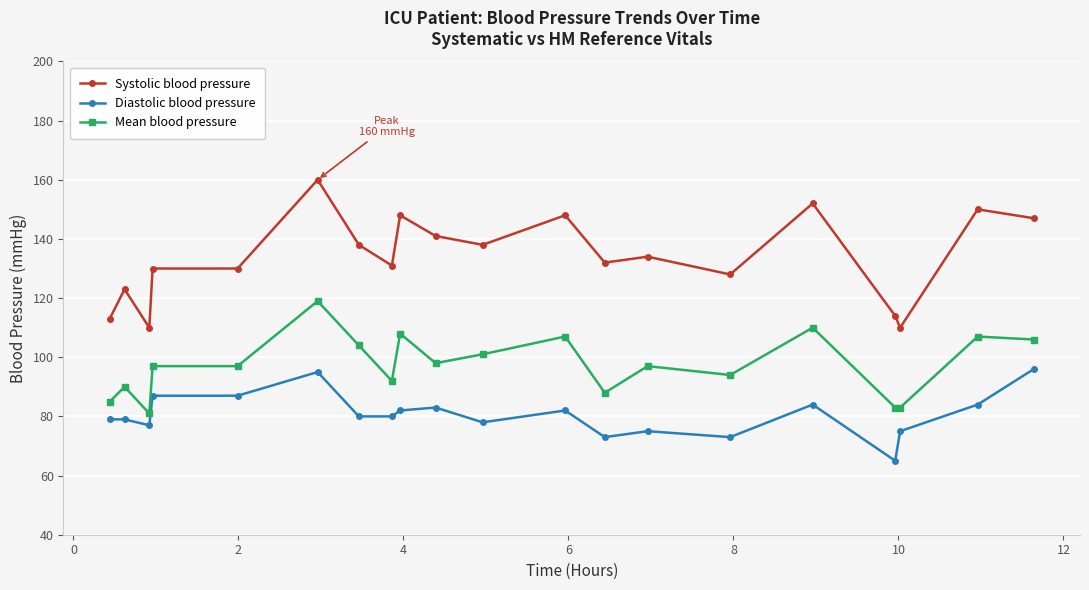

Which series has the largest total across all categories?

Systolic blood pressure